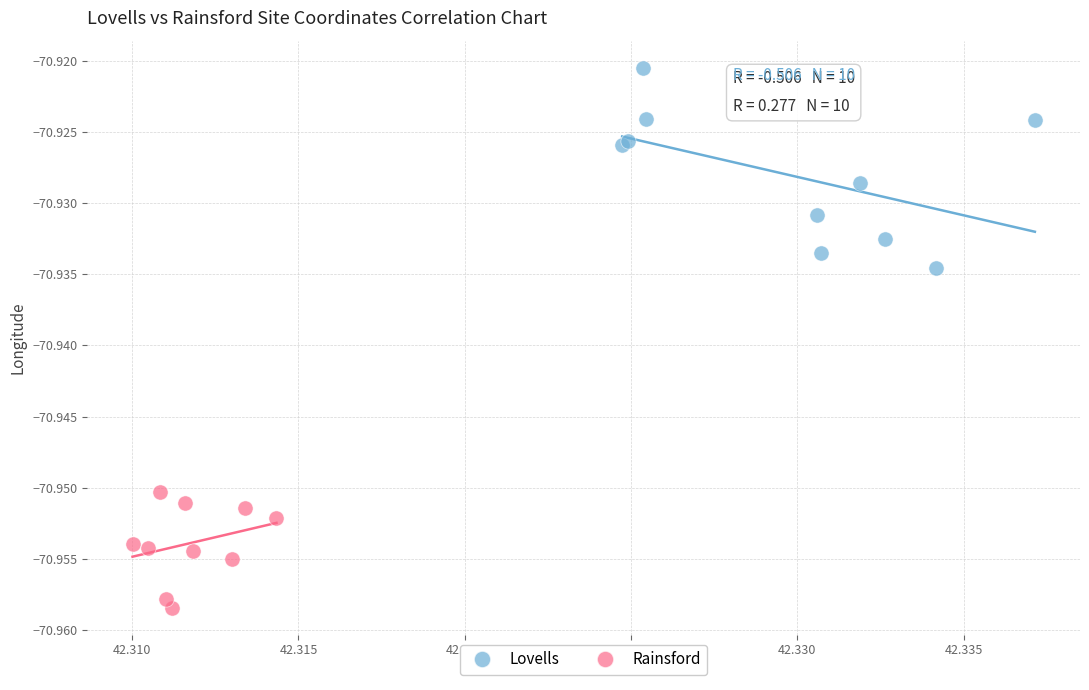

What are all the series names shown in the legend?

Lovells, Rainsford